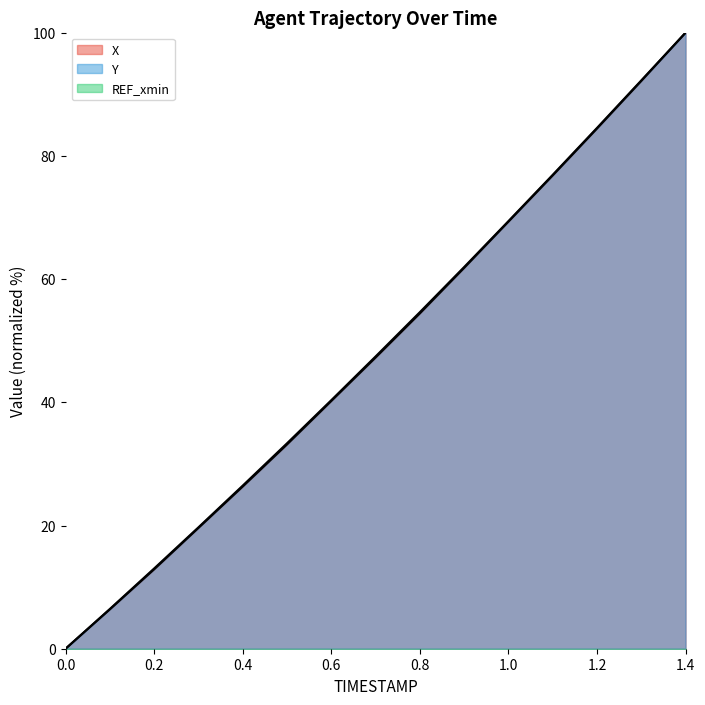

Is the value of Y at 1.0 greater than the value of X at 0.8?

Yes